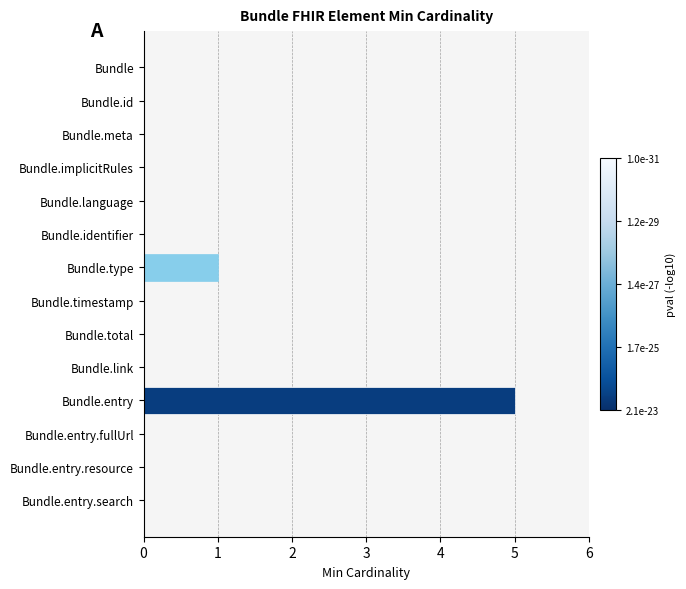

Is it true that the value at Bundle is 0?

True